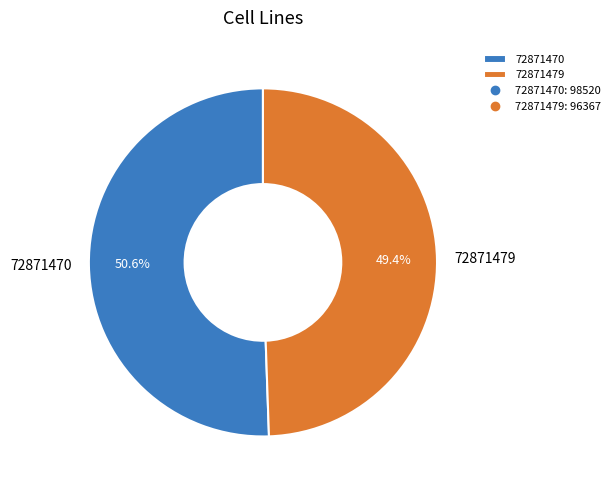

To the nearest percent, what portion does 72871479 represent?

49%